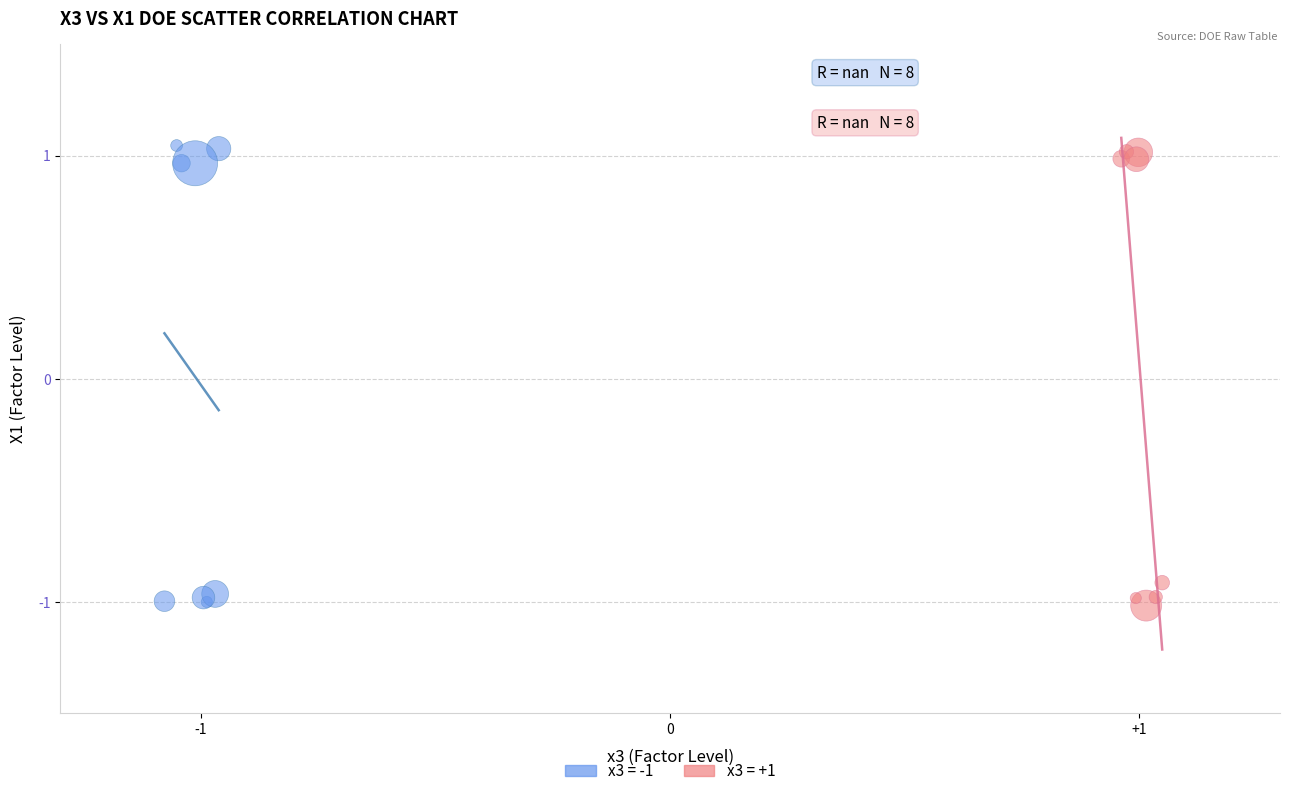

What are all the series names shown in the legend?

x3 = -1, x3 = +1